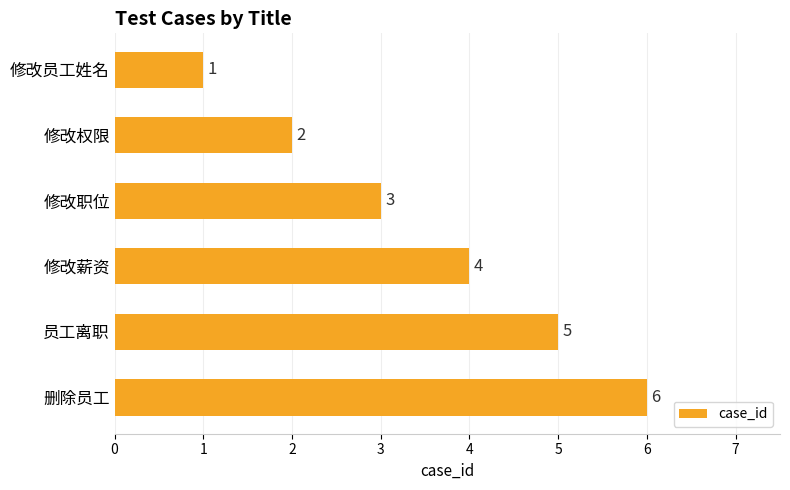

How many data points does each series have?

6